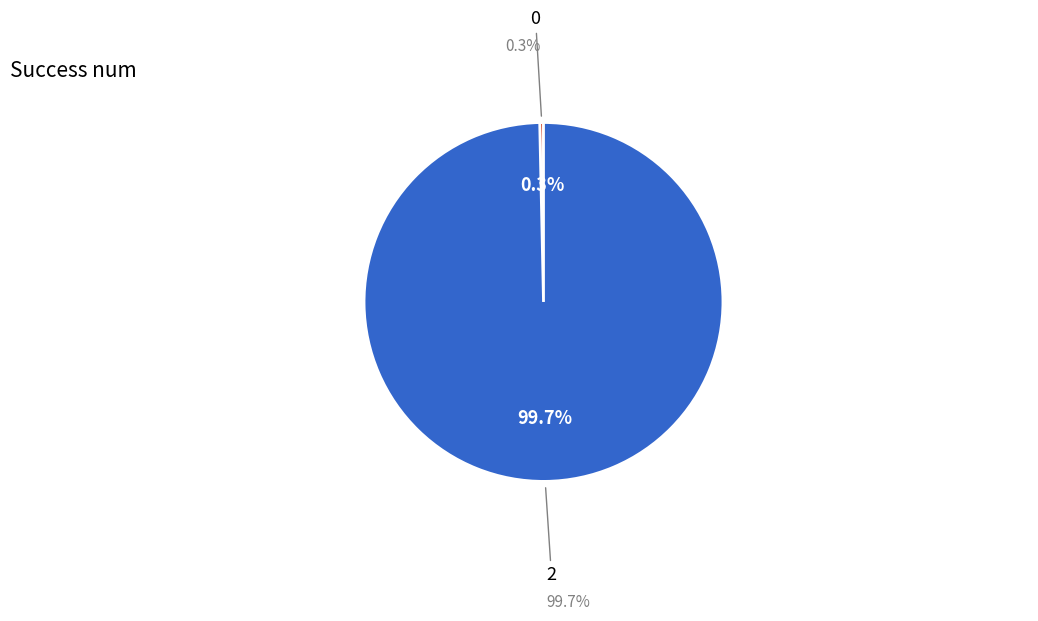

Is it true that 2 is 1% of the pie?

False